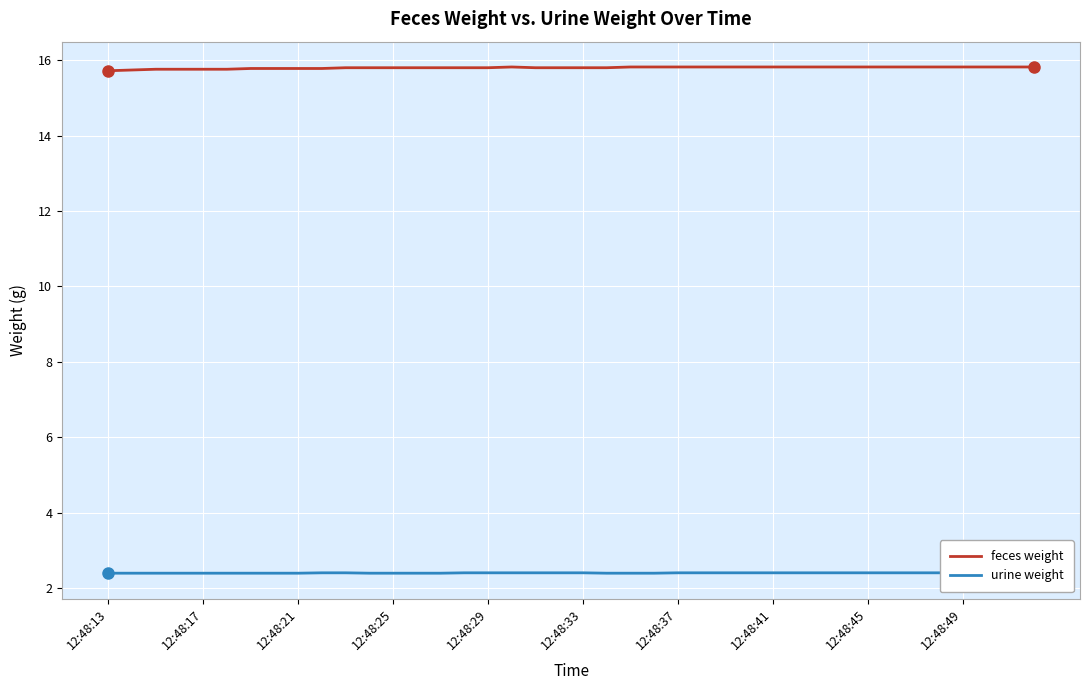

How many lines are shown in the chart?

2